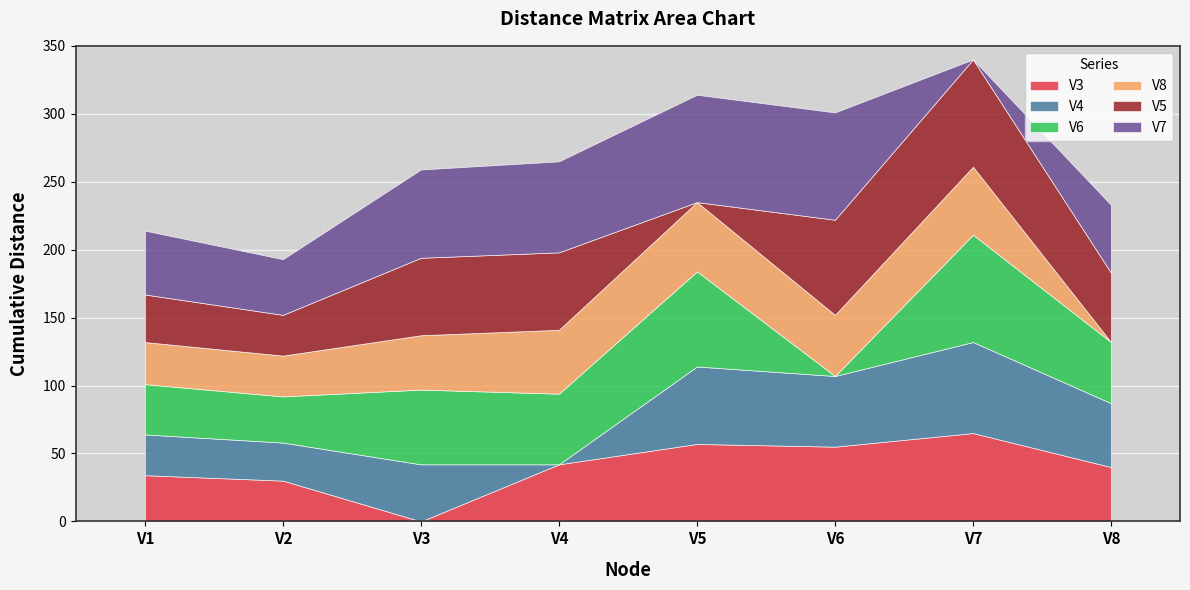

How many positive values does the V5 series have?

7